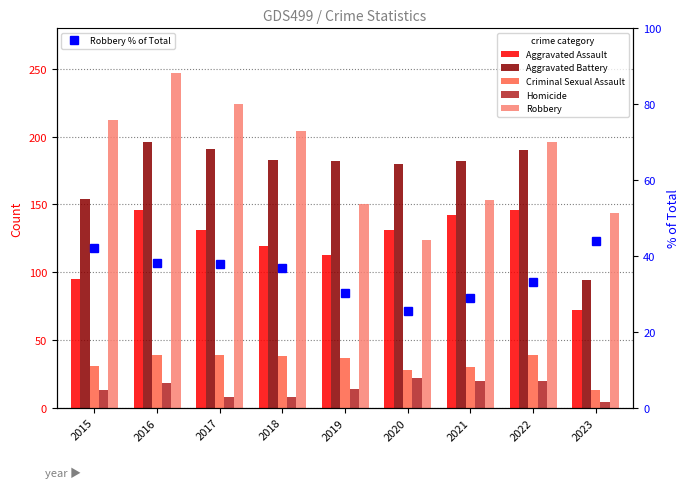

Rank the series at 2017 from lowest to highest value.

Homicide, Robbery % of Total, Criminal Sexual Assault, Aggravated Assault, Aggravated Battery, Robbery